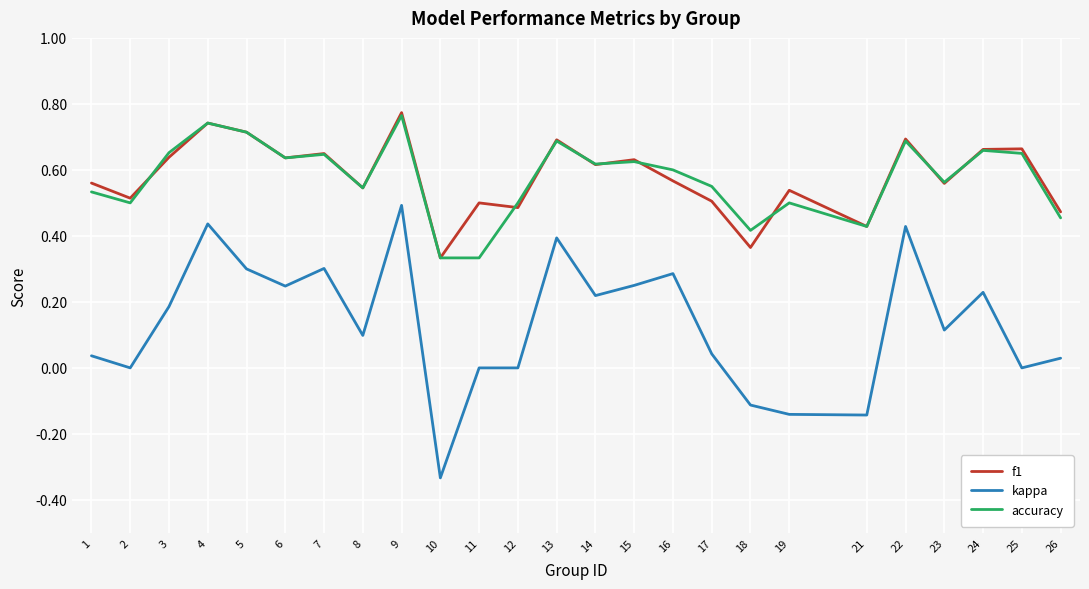

What are all the series names shown in the legend?

f1, kappa, accuracy